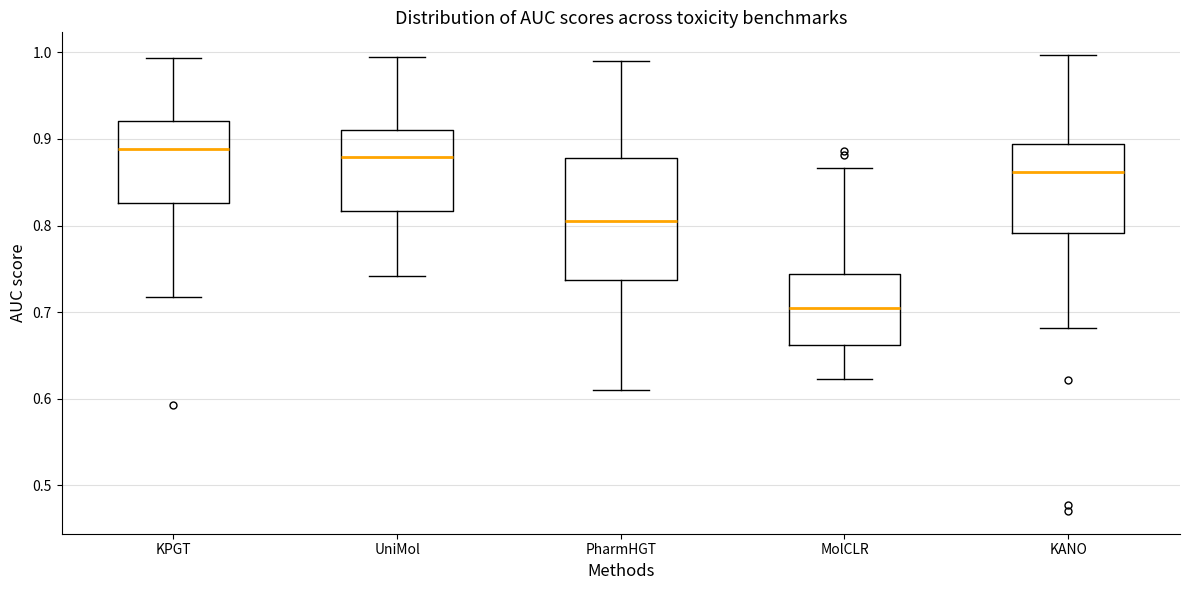

Reading left to right, read every box against the y-axis: the position of its median line, the range the box covers, and the ends of its whiskers. The values are not printed on the chart, so give them approximately, as read against the axis.

KPGT: median 0.89, box 0.83 to 0.92, whiskers 0.72 to 0.99
UniMol: median 0.88, box 0.82 to 0.91, whiskers 0.74 to 0.99
PharmHGT: median 0.80, box 0.74 to 0.88, whiskers 0.61 to 0.99
MolCLR: median 0.70, box 0.66 to 0.74, whiskers 0.62 to 0.87
KANO: median 0.86, box 0.79 to 0.89, whiskers 0.68 to 1.00